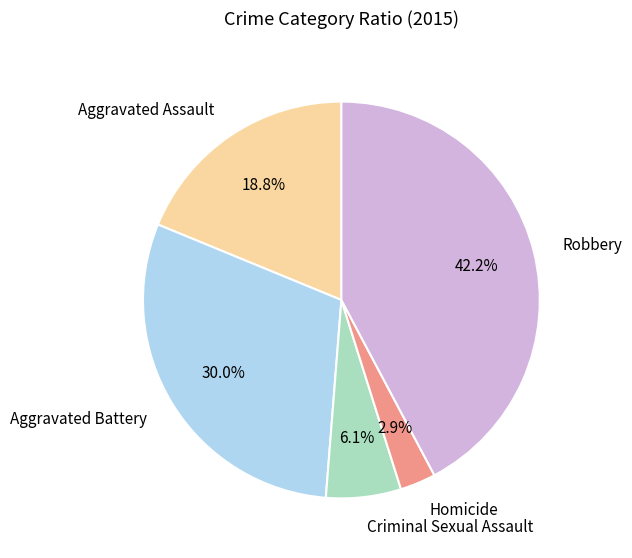

Which slice is the largest?

Robbery